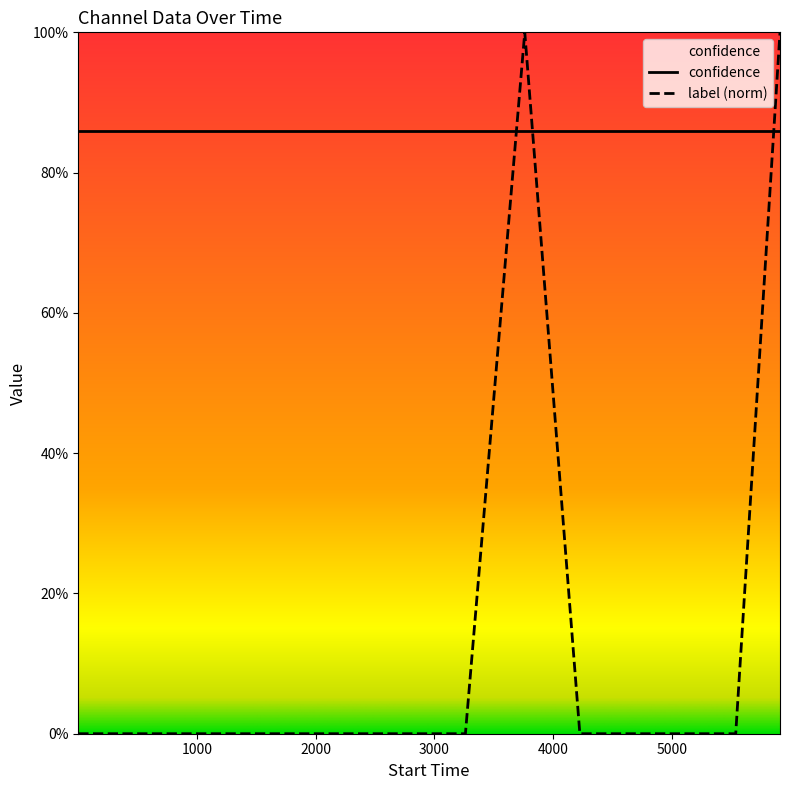

How many data points are above 0?

2